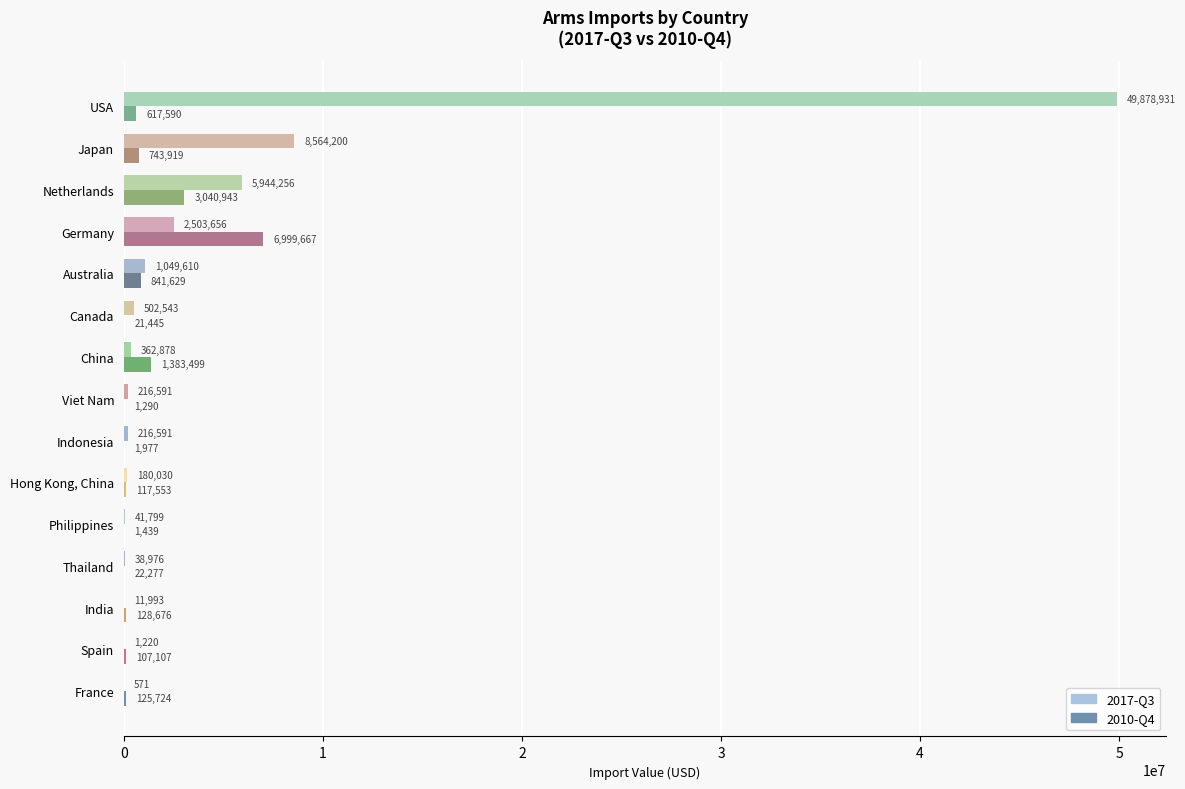

Which series changed the most between China and Japan?

2017-Q3